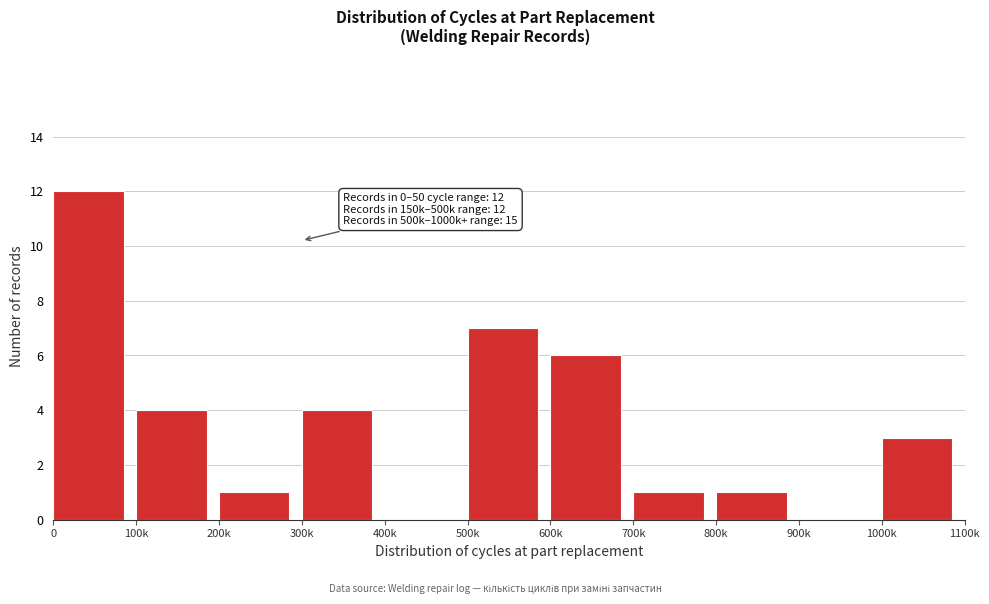

Reading left to right, transcribe all the data shown in this chart.

0=12	100k=4	200k=1	300k=4	400k=0	500k=7	600k=6	700k=1	800k=1	900k=0	1000k=3